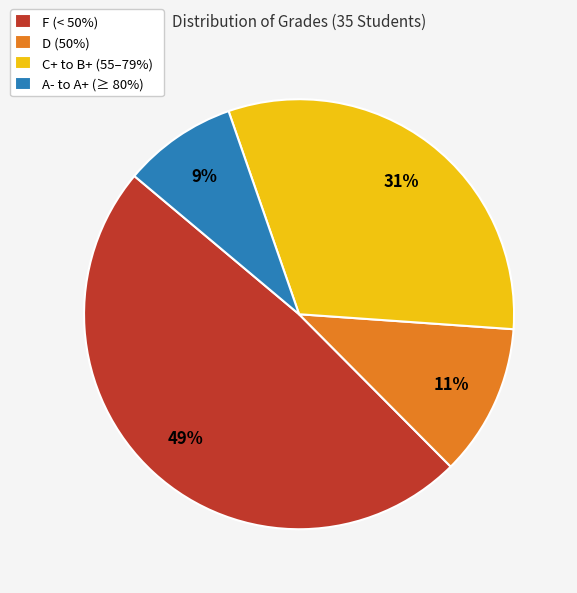

Between D (50%) and C+ to B+ (55–79%), which is larger?

C+ to B+ (55–79%)